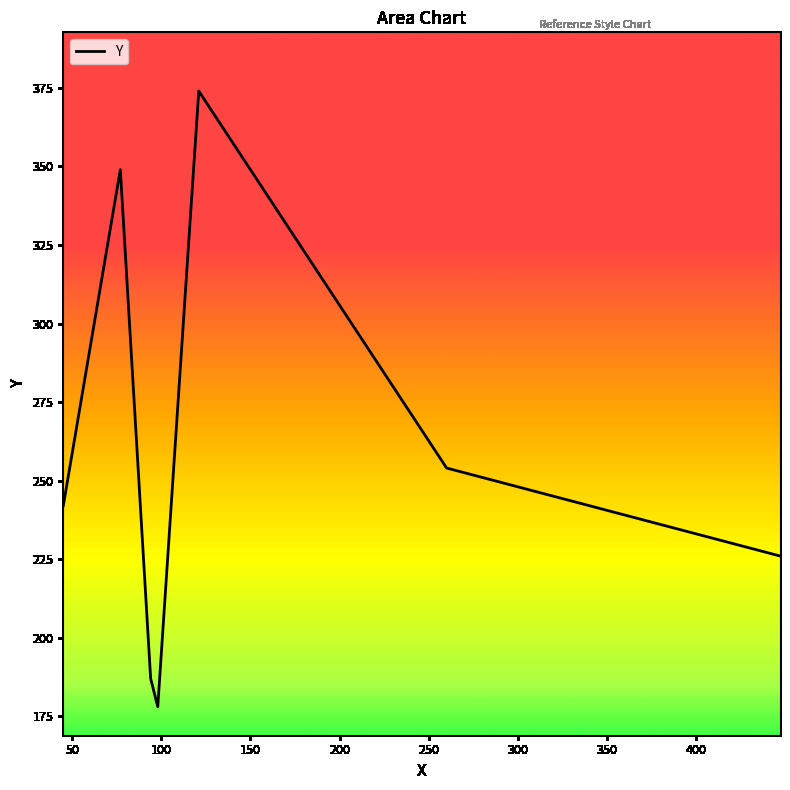

What is the sum of all values?

1810